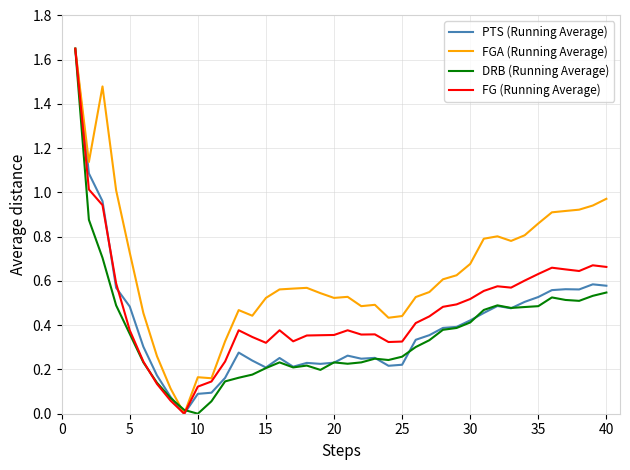

Which series has the largest total across all categories?

FGA (Running Average)